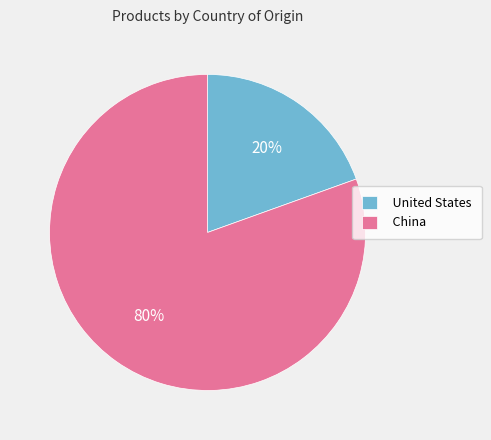

To the nearest percent, what portion does United States represent?

20%